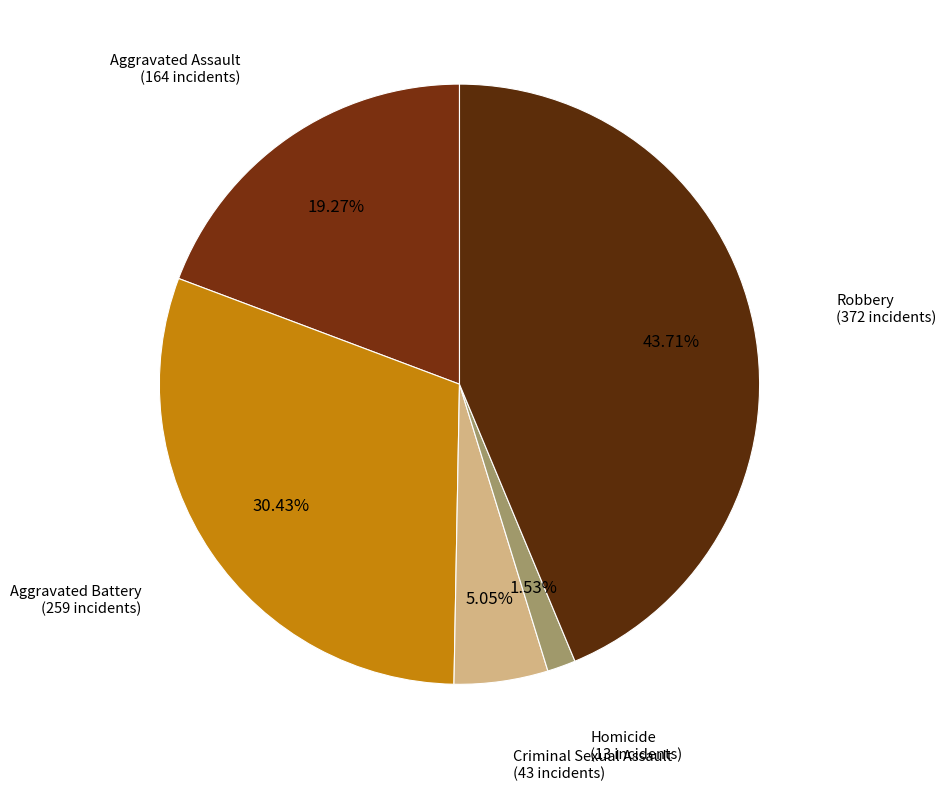

Is there any slice that represents more than half of the pie?

No